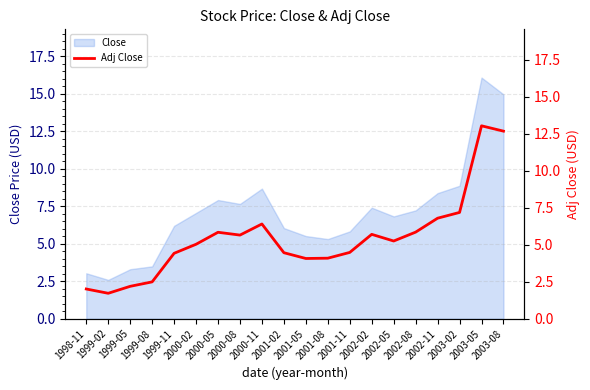

What is the sum of all values?

109.3